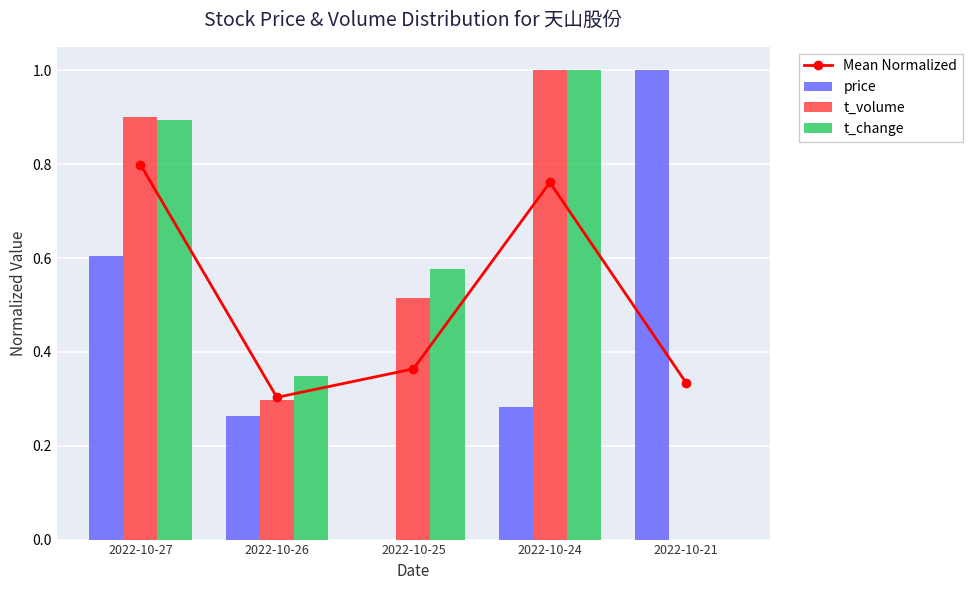

The value of t_change at 2022-10-27 is 0.9. True or false?

True